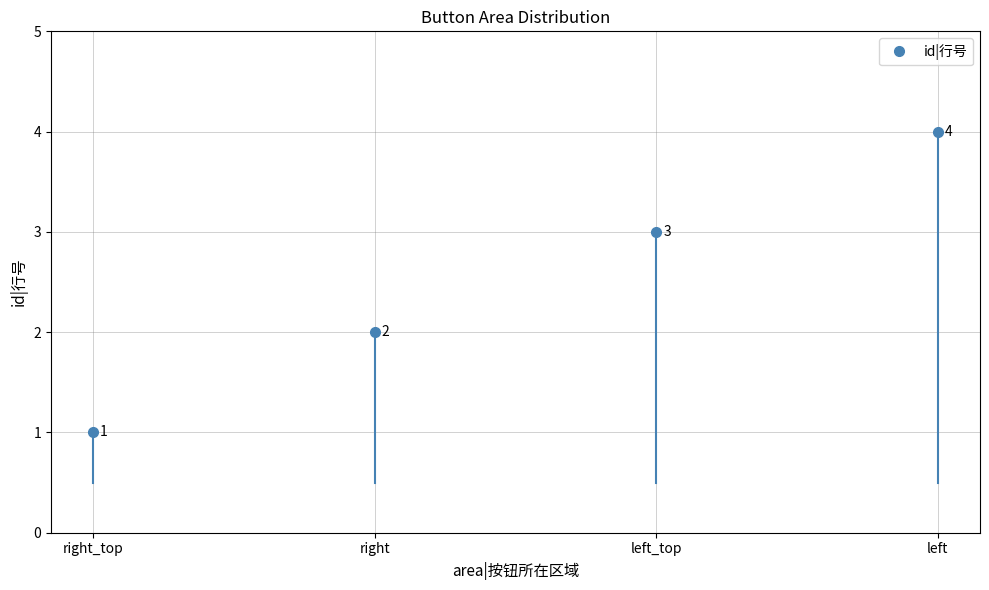

What is the difference between the second highest and minimum values?

2